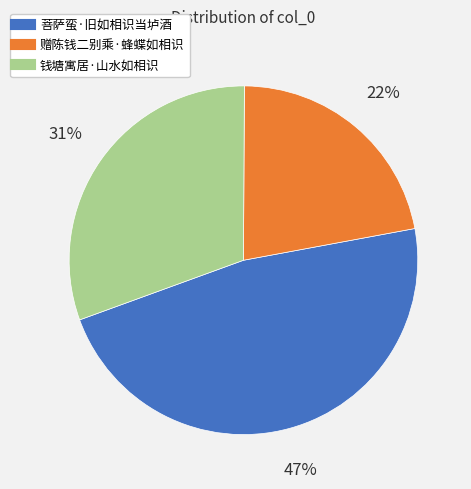

Approximately how many times larger is the value at 菩萨蛮·旧如相识当垆酒 compared to 钱塘寓居·山水如相识?

1.5